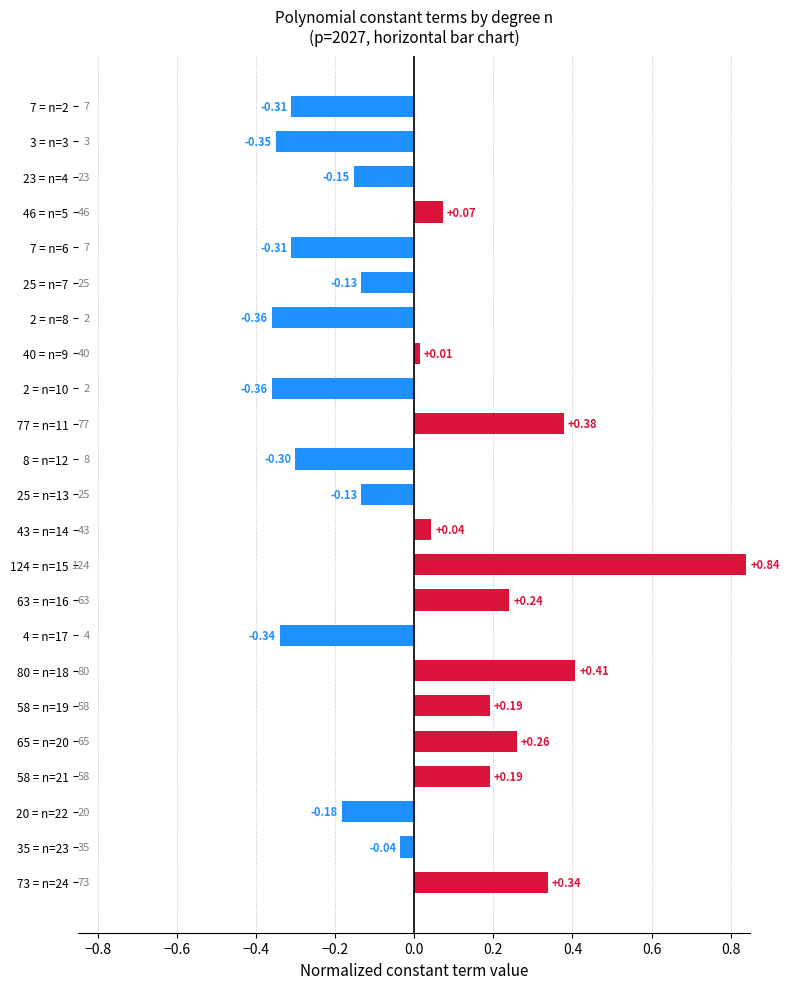

Which has a higher value, 46 = n=5 or 35 = n=23?

46 = n=5